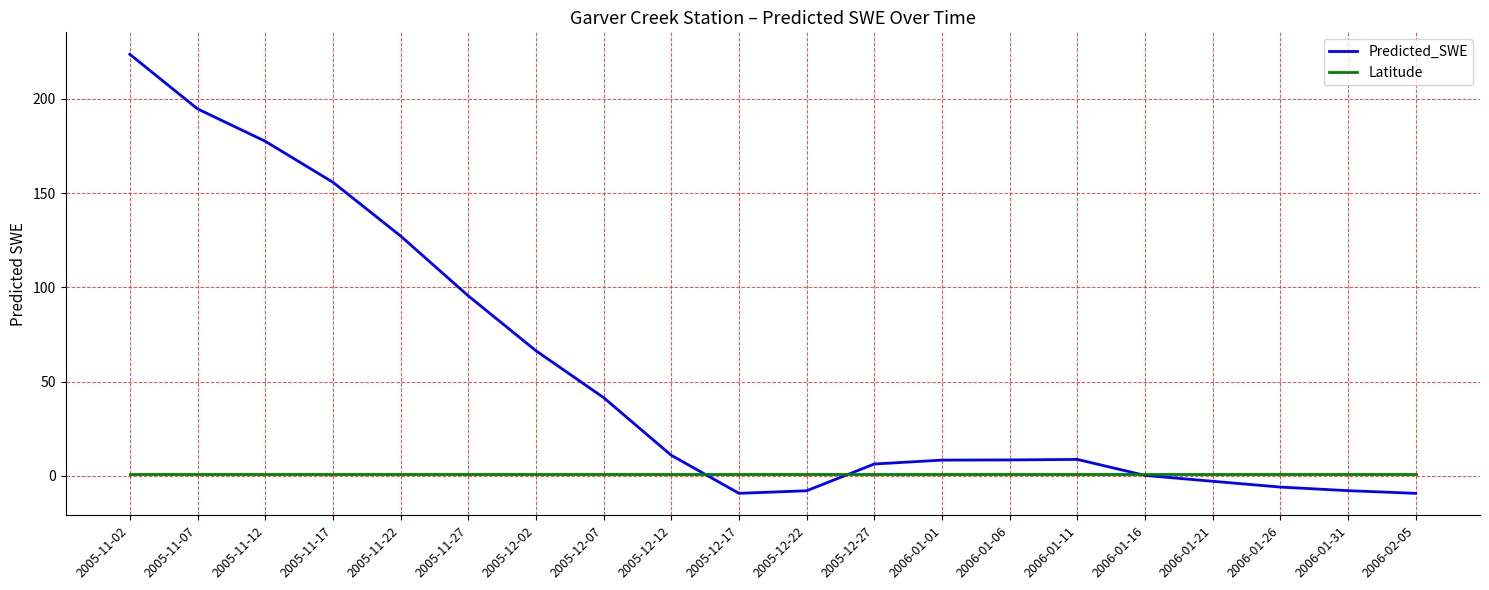

List the series in order of their peak value, highest first.

Predicted_SWE, Latitude